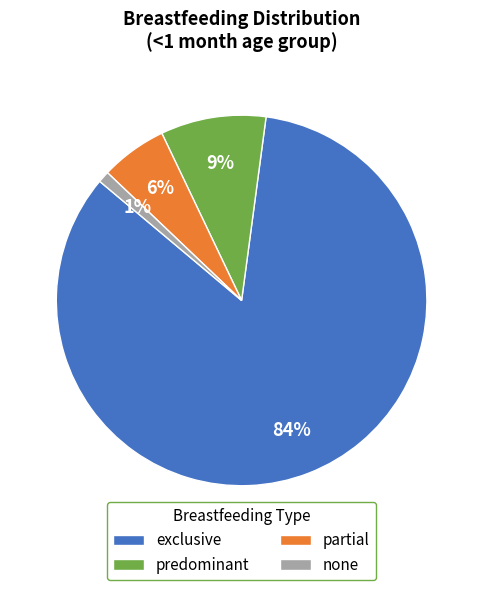

To the nearest percent, what portion does partial represent?

6%